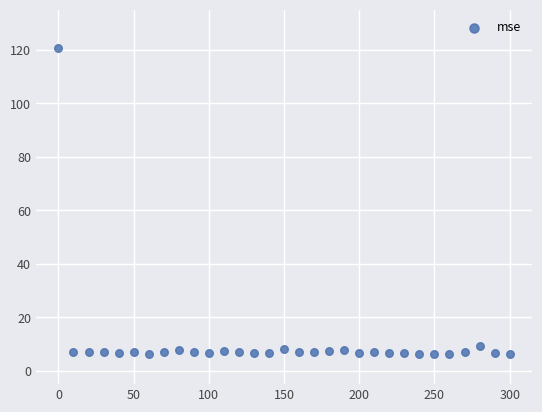

What is the range of Y values (max minus min)?

114.4